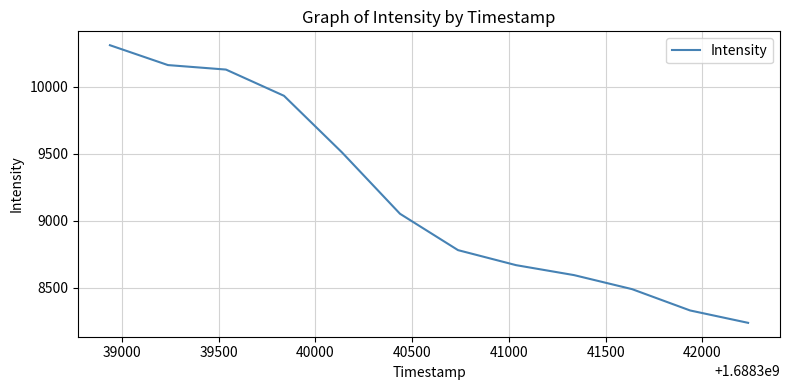

What is the difference between the maximum and minimum values?

2071.9